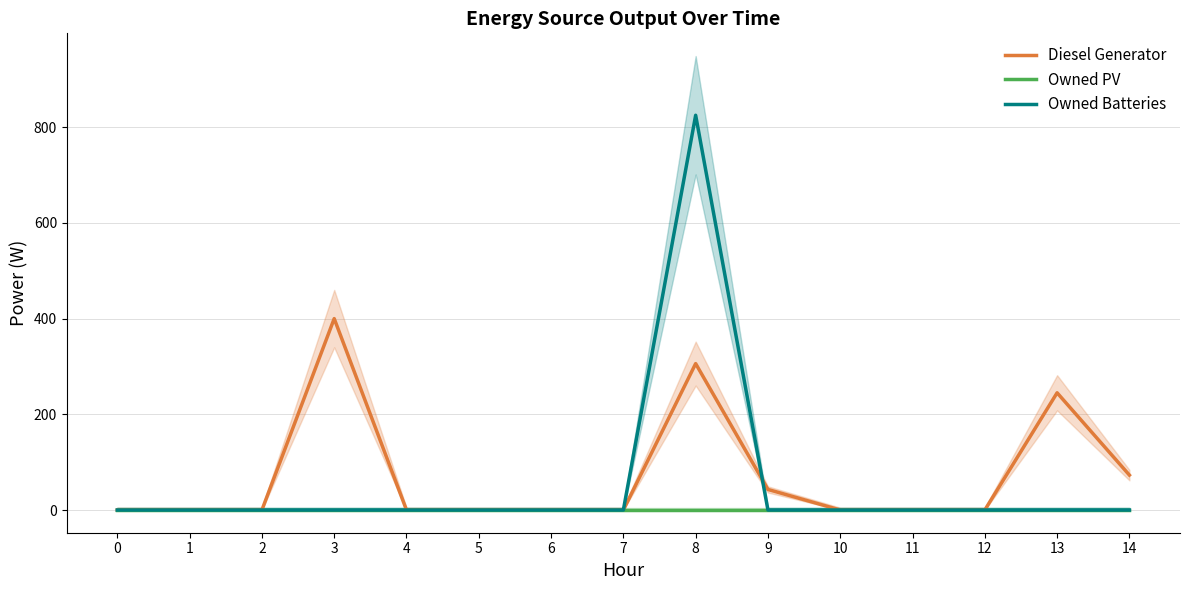

Which category has the highest value in the Diesel Generator series?

3